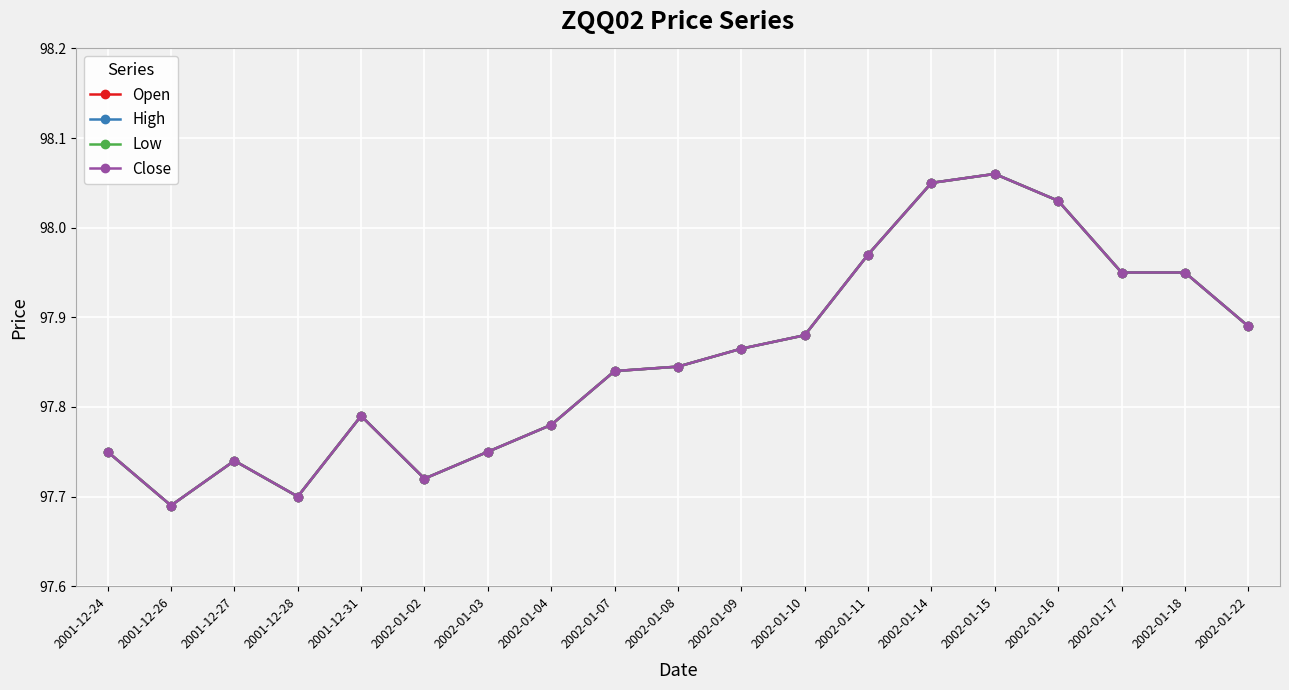

What is the maximum value shown in the chart?

98.1